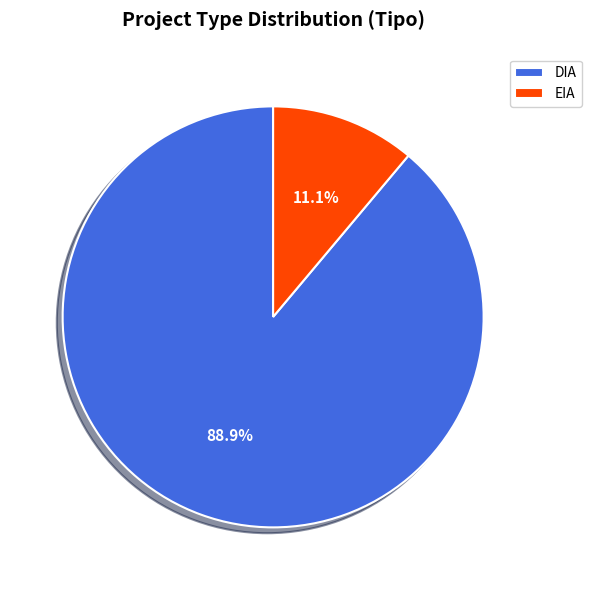

Does DIA account for over 50% of the chart?

Yes